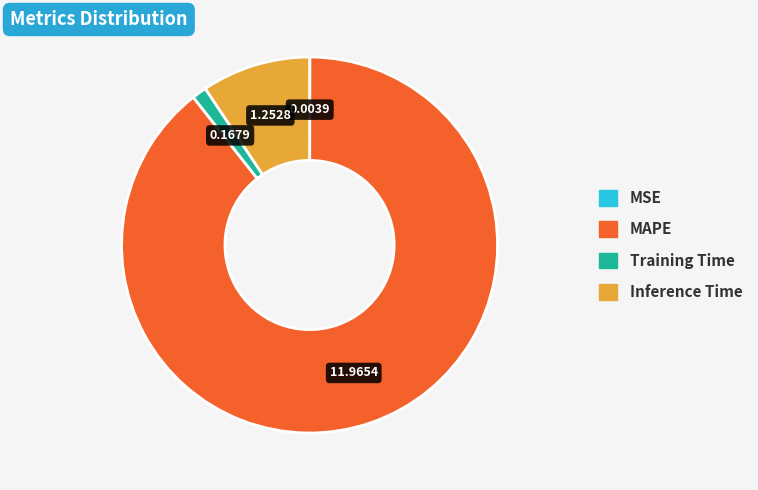

Is it true that Training Time is 1% of the pie?

True